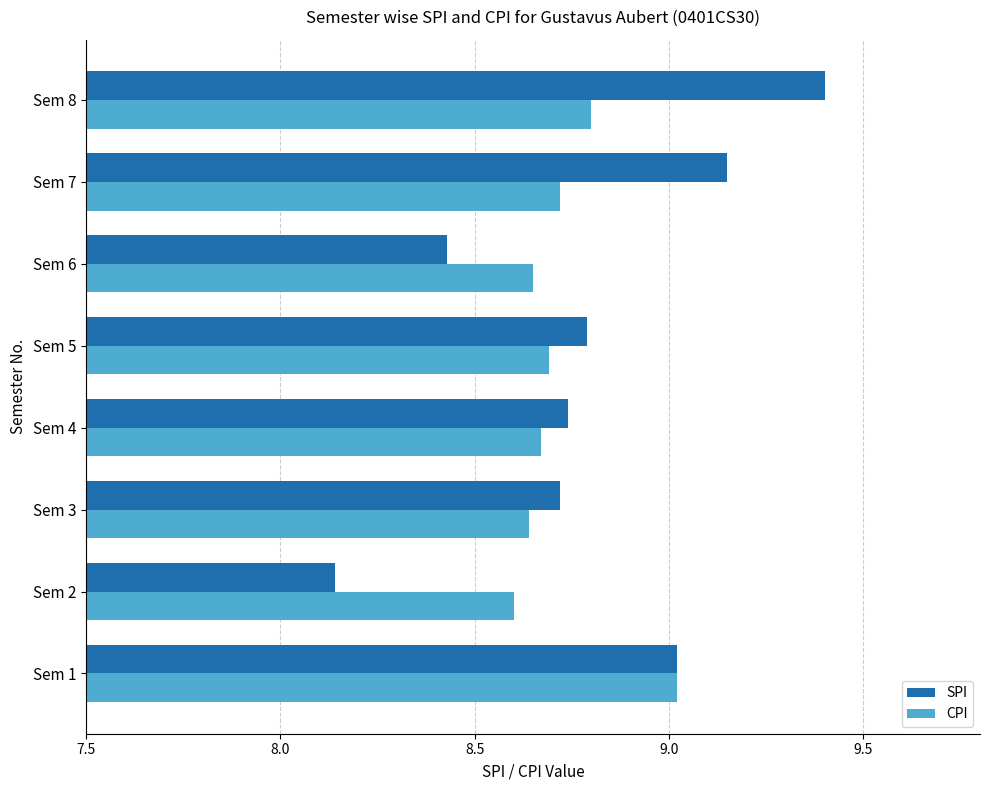

What is the spread (max minus min) of values at Sem 2?

0.5